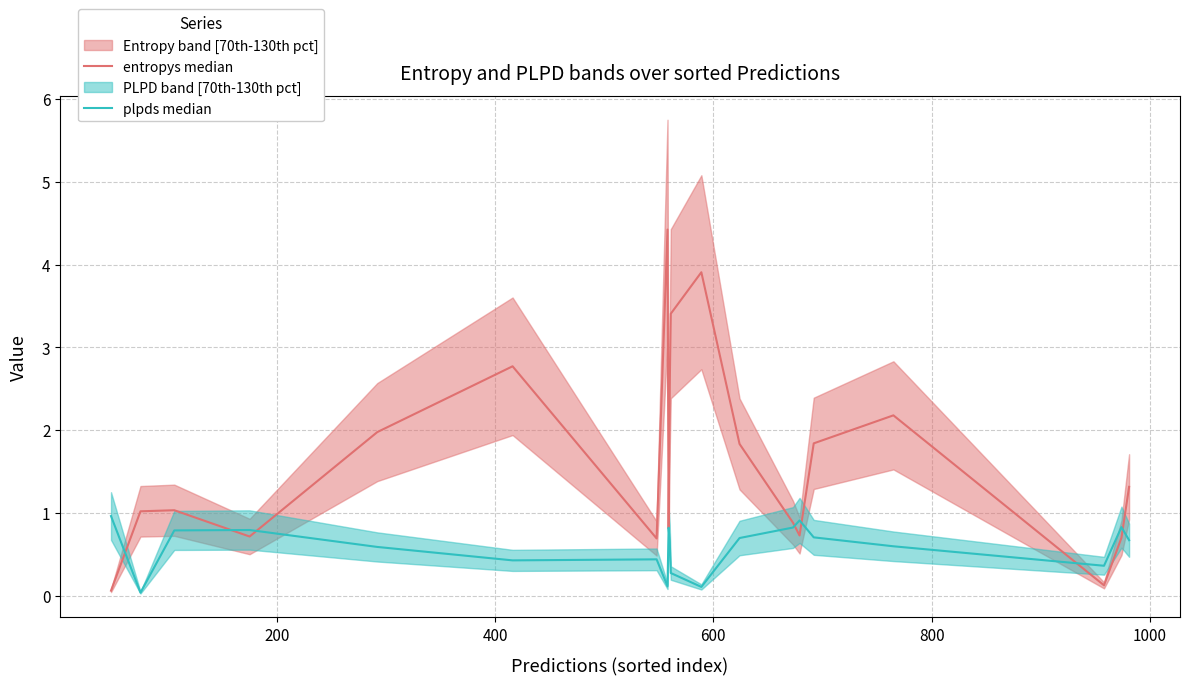

What is the value of the plpds median point at the 9th from the left?

0.8